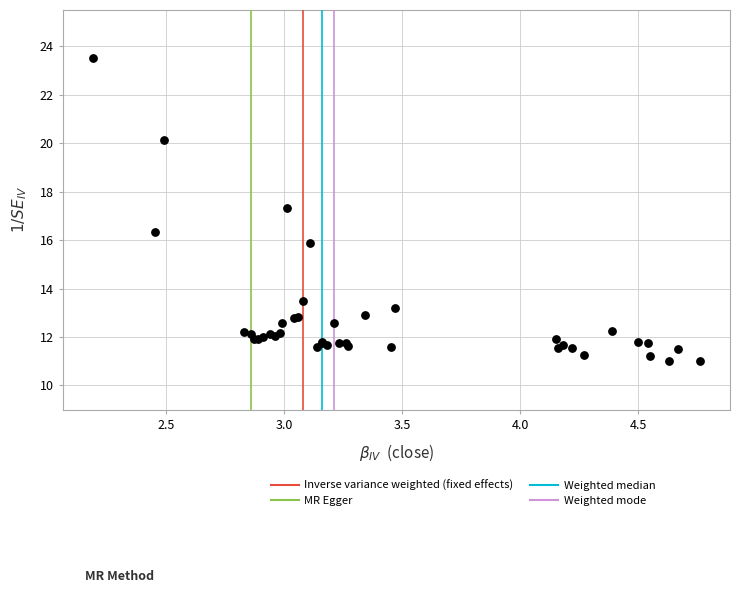

What Y value in the scatter plot is closest to 17?

17.3